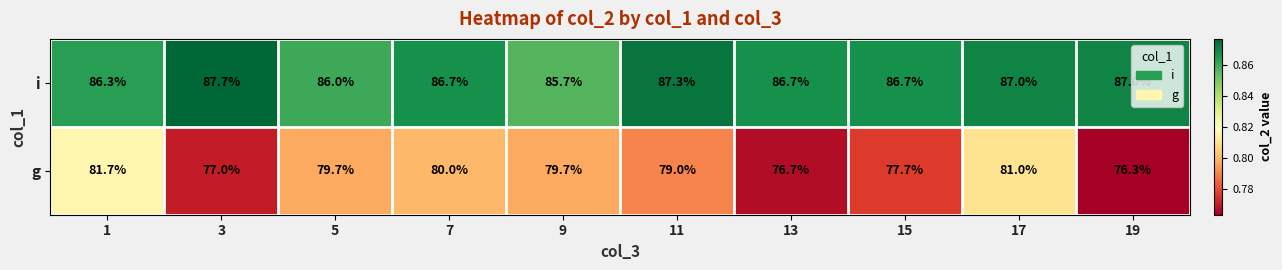

Which series has the largest range (max minus min)?

g